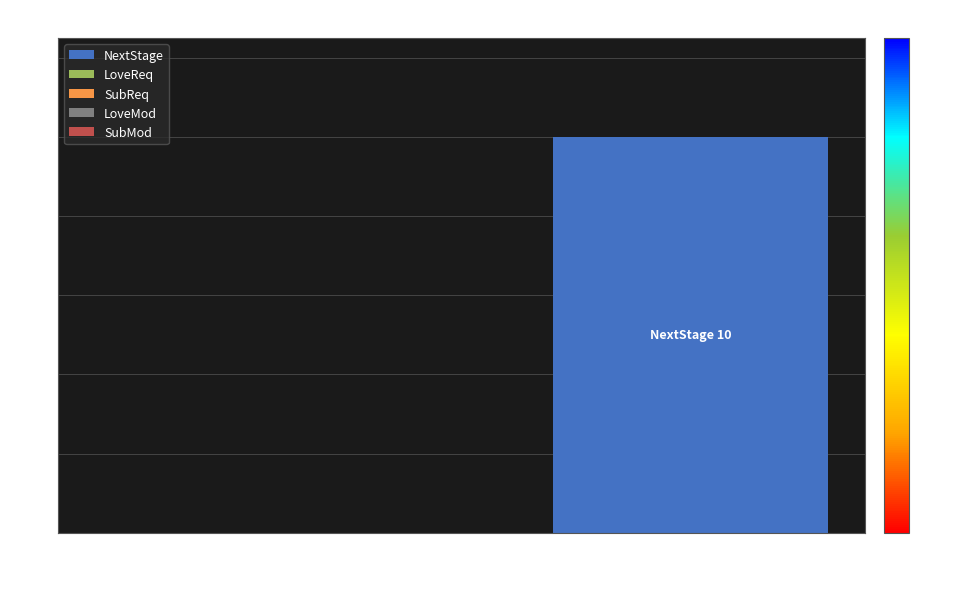

Which label corresponds to the largest value in the chart?

Stage=10